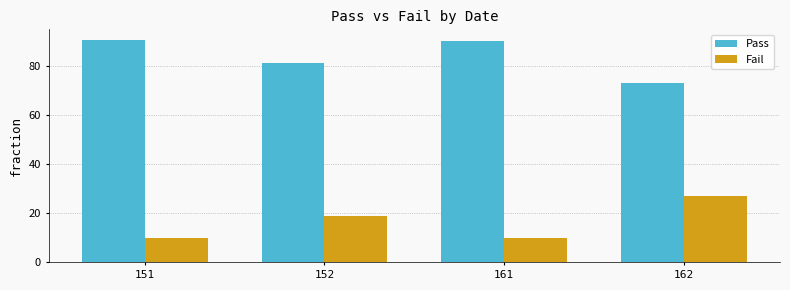

Which category has the lowest value in the Pass series?

162